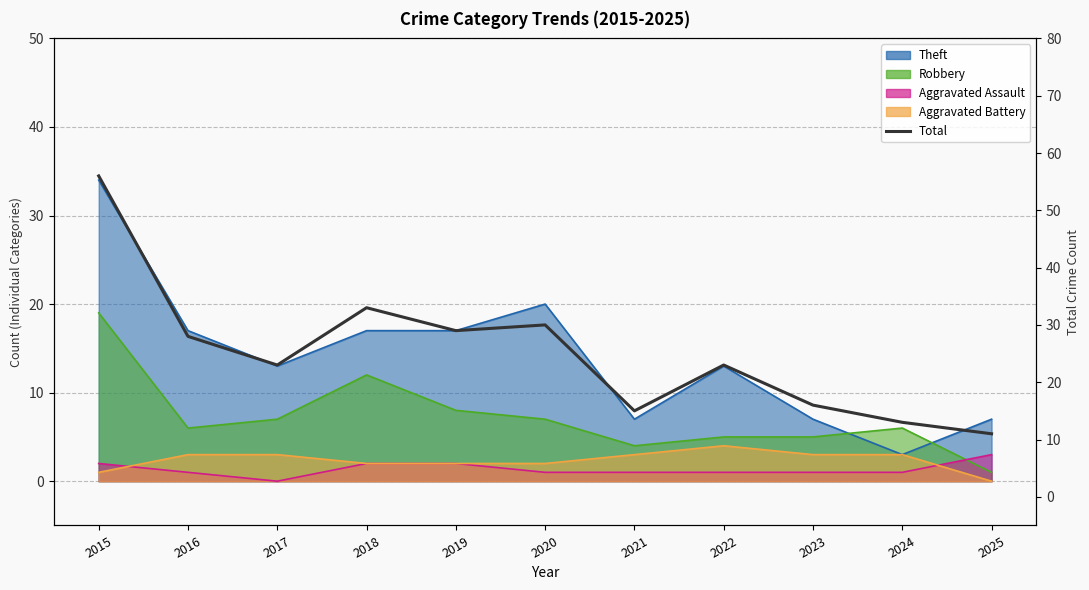

At which category does the chart reach its minimum across all series?

2025